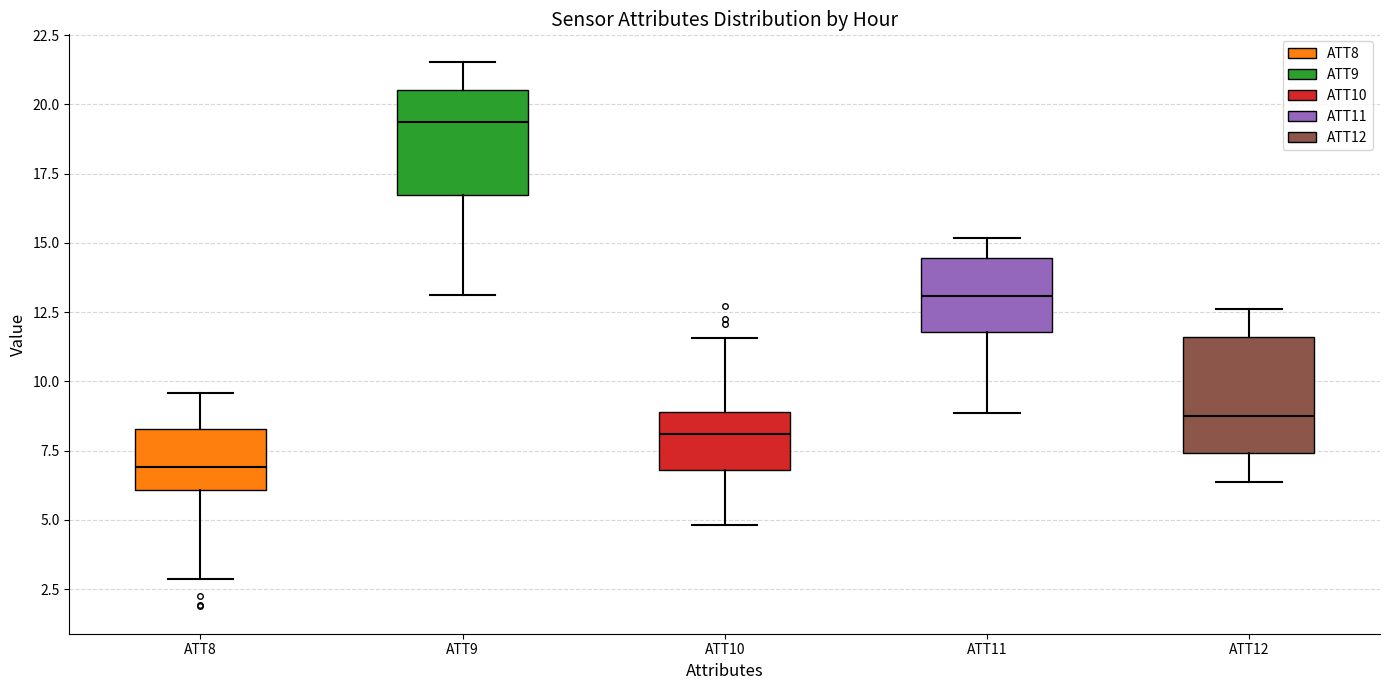

Reading left to right, transcribe this box plot: for each box, give where its median line is, the range the box spans, and where its two whiskers end, as read against the y-axis. The values are not printed on the chart, so give them approximately, as read against the axis.

ATT8: median 7.0, box 6.0 to 8.5, whiskers 3.0 to 9.5
ATT9: median 19.5, box 16.5 to 20.5, whiskers 13.0 to 21.5
ATT10: median 8.0, box 7.0 to 9.0, whiskers 5.0 to 11.5
ATT11: median 13.0, box 12.0 to 14.5, whiskers 9.0 to 15.0
ATT12: median 9.0, box 7.5 to 11.5, whiskers 6.5 to 12.5